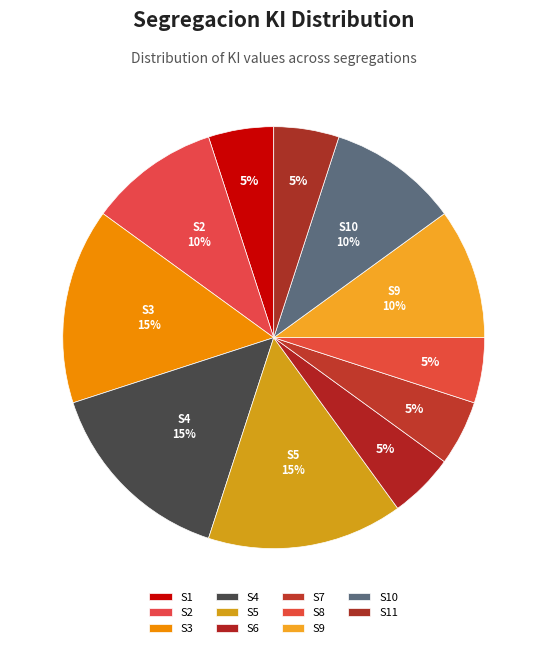

Does any single category account for the majority?

No